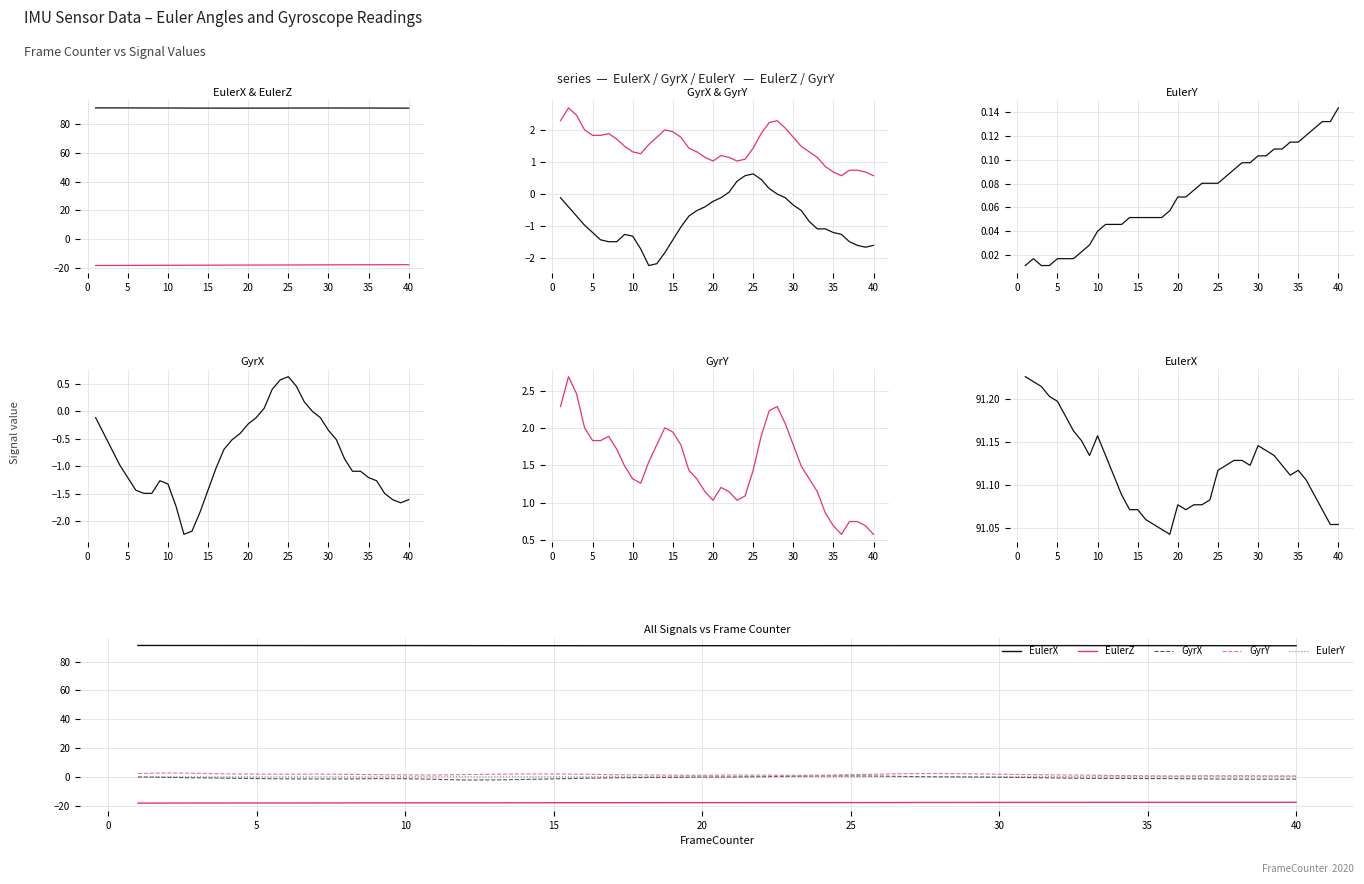

How many lines are shown in the chart?

5